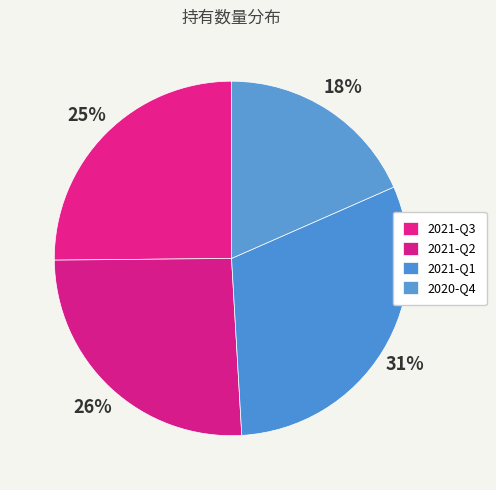

True or false: 2021-Q1 accounts for 31% of the total.

True